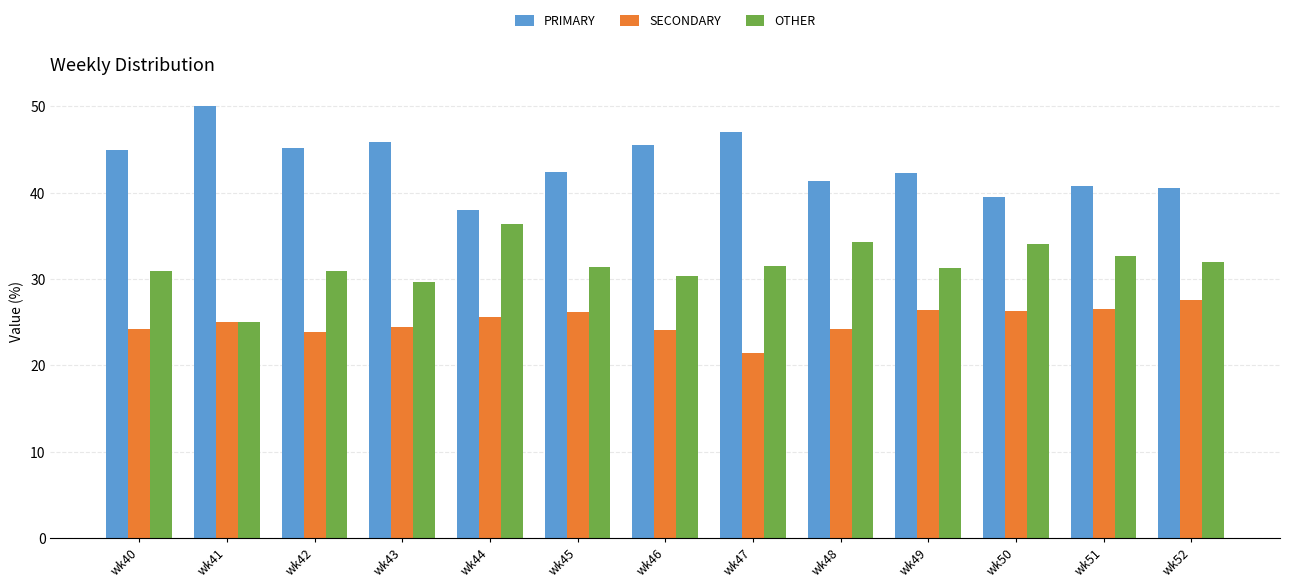

Where does the PRIMARY series first go above 42?

wk40